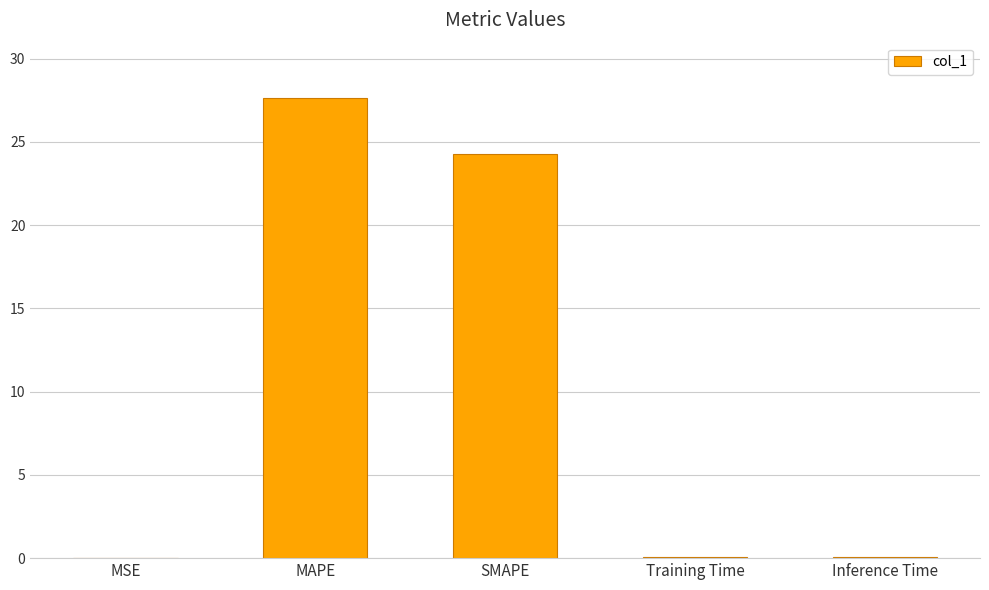

Where is the data nearest to the value 13?

SMAPE